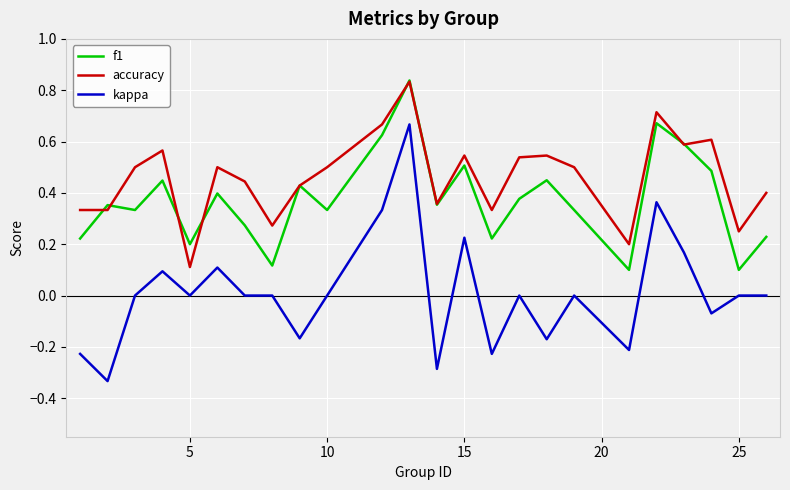

Which series has the largest total across all categories?

accuracy